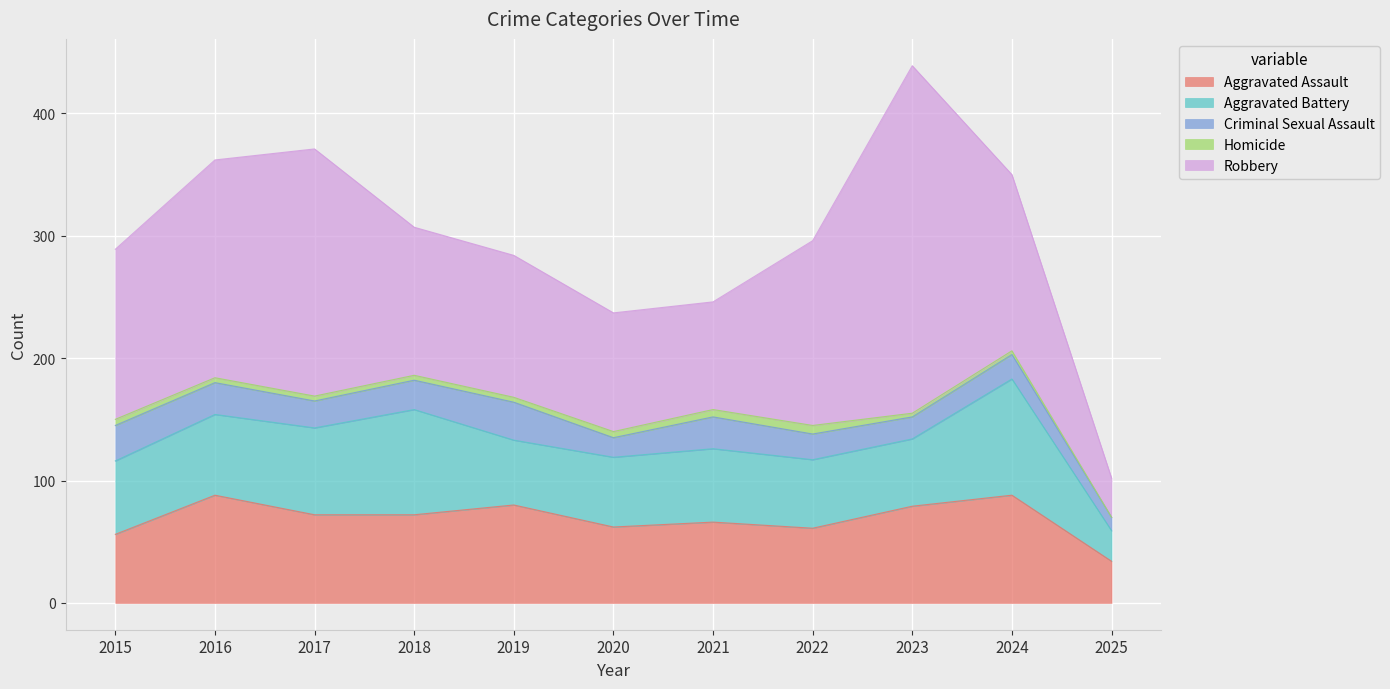

Which has a higher value, 2024 or 2022?

2024